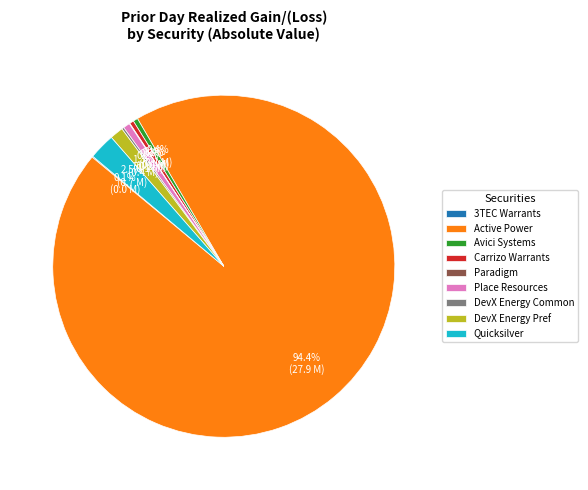

What is the majority slice?

Active Power